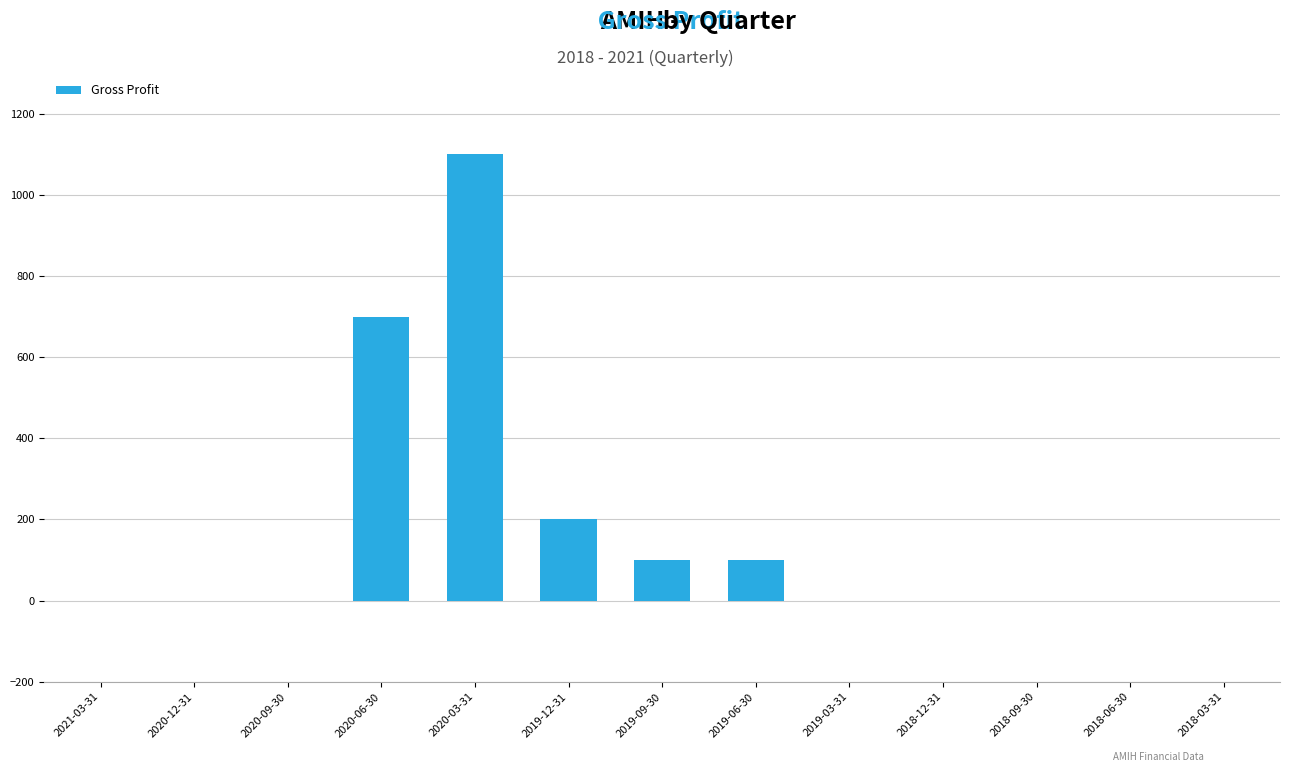

At which label is the value closest to 550?

2020-06-30